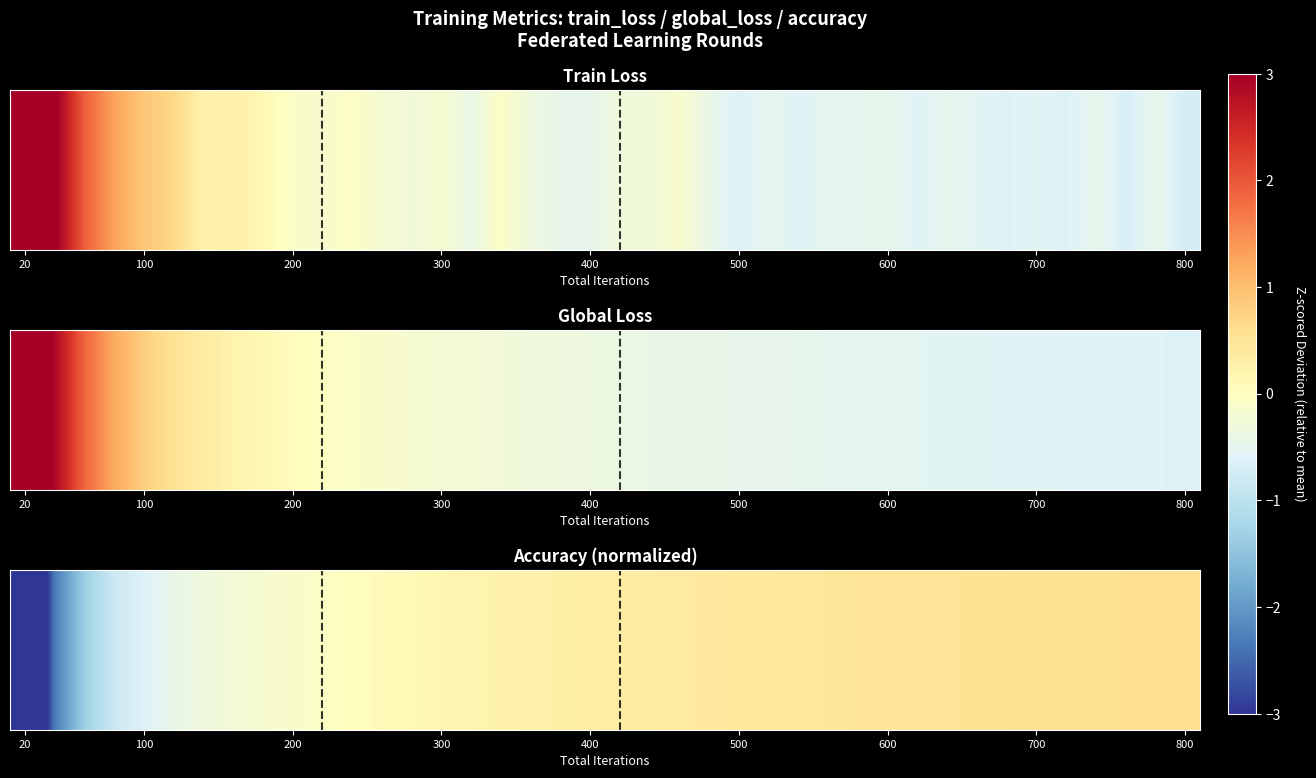

Which category has the lowest value across all series?

20